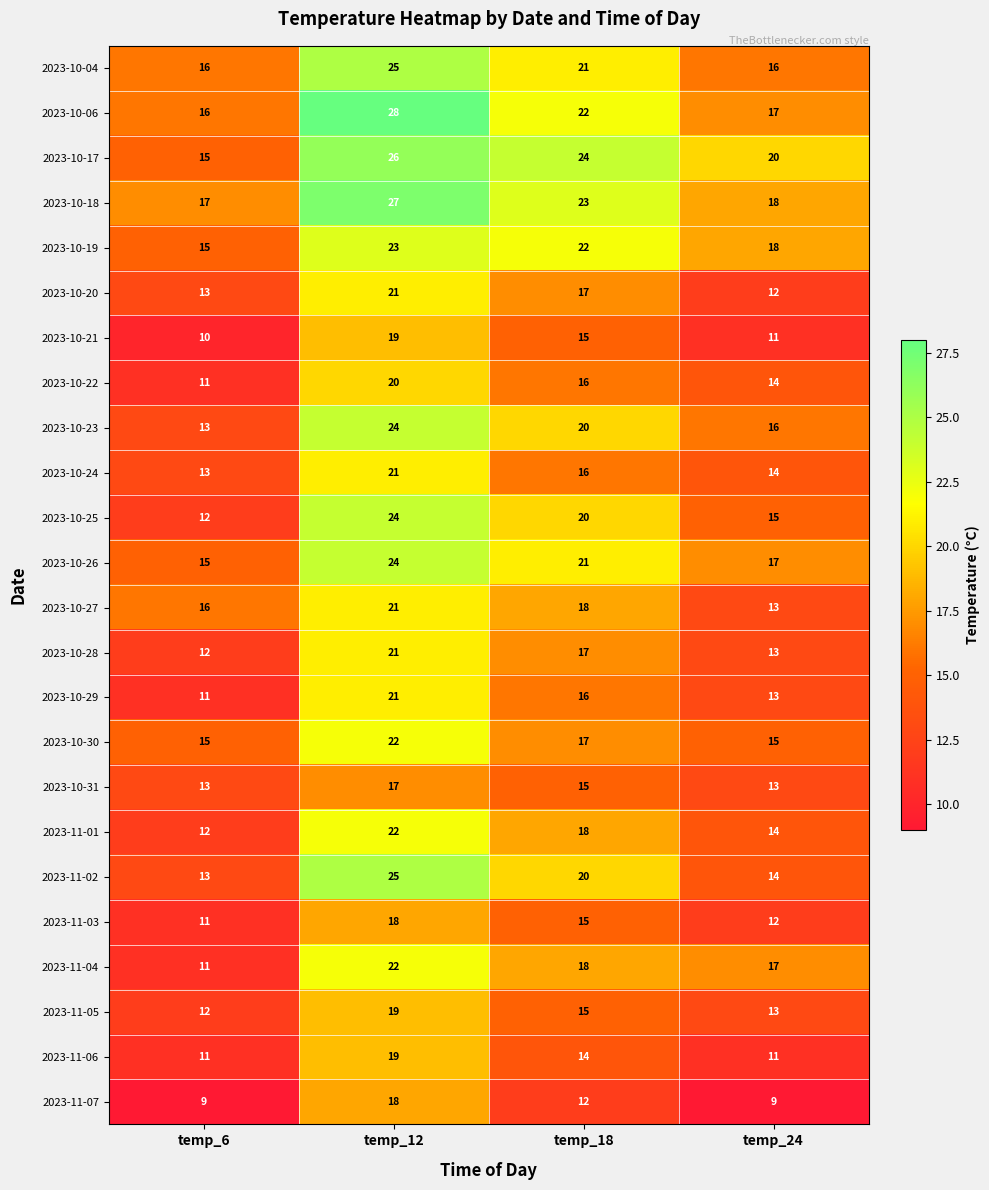

At which category does the chart reach its peak across all series?

temp_12